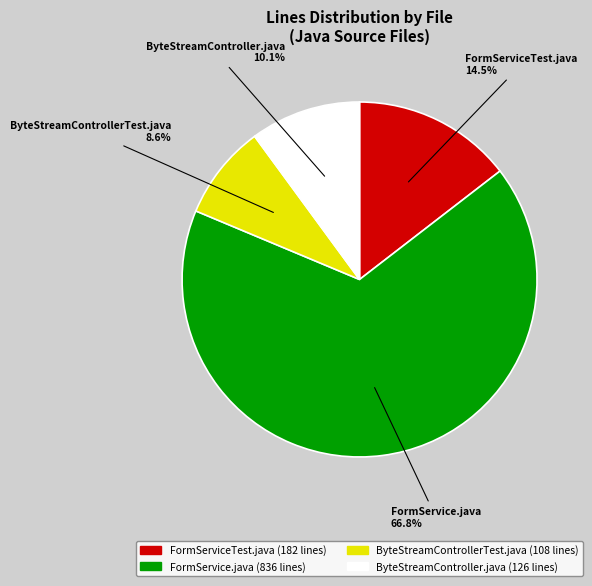

To the nearest percent, what portion does ByteStreamControllerTest.java represent?

9%